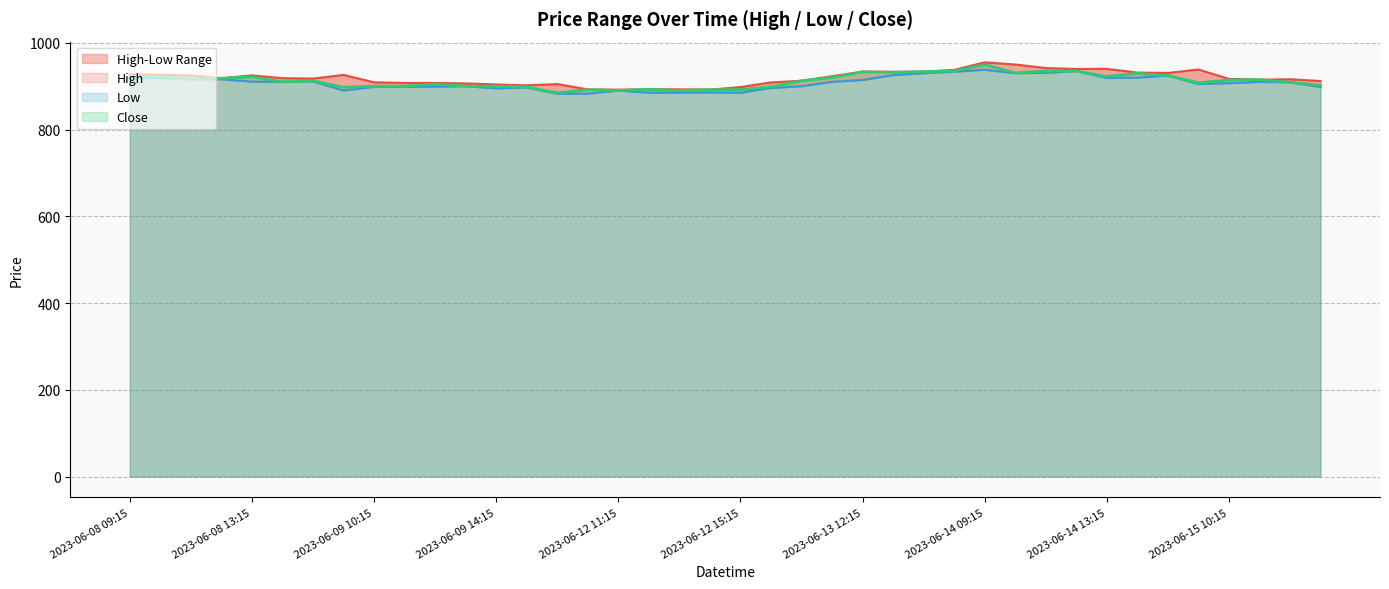

What is the value of the Close point at the 25th from the left?

933.0